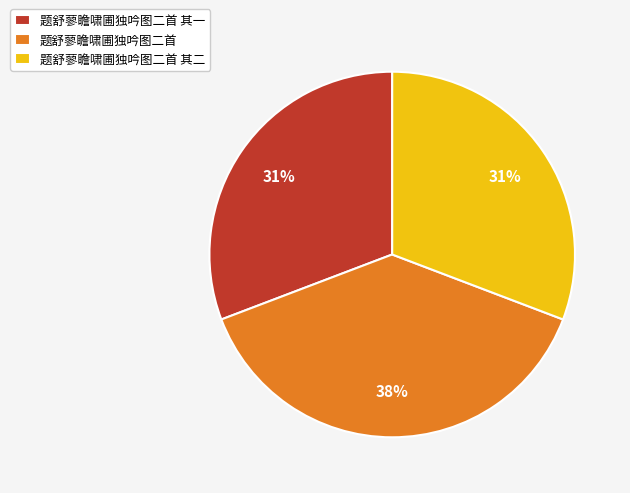

Is there any slice that represents more than half of the pie?

No